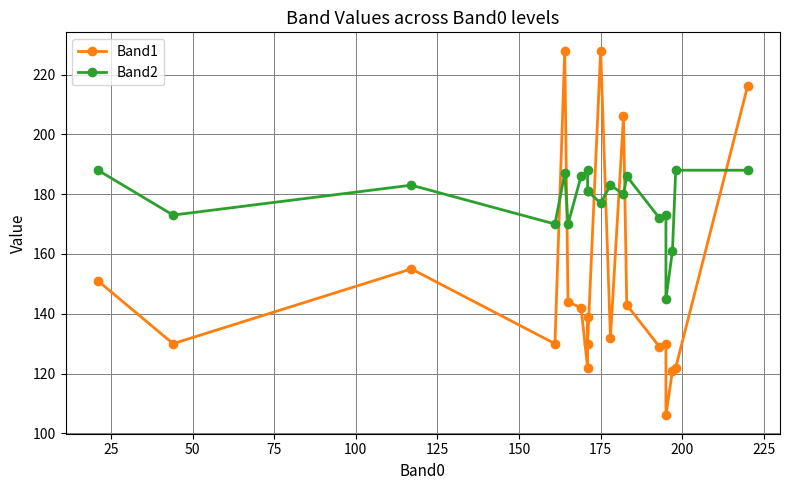

How many data points in Band1 are above 139?

9